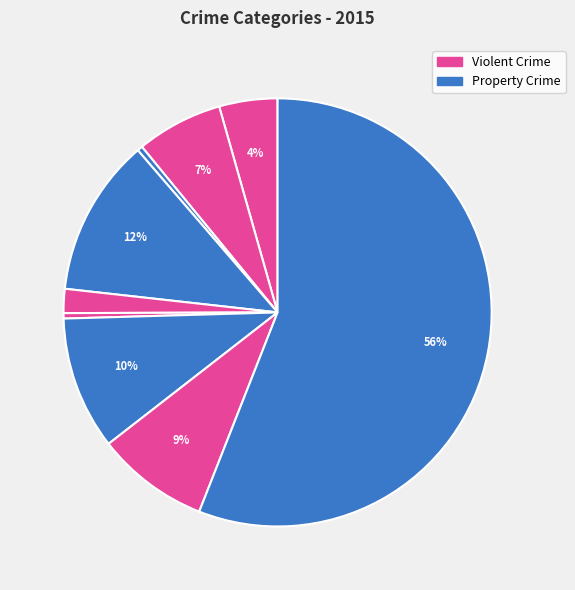

How many slices are in this pie chart?

9